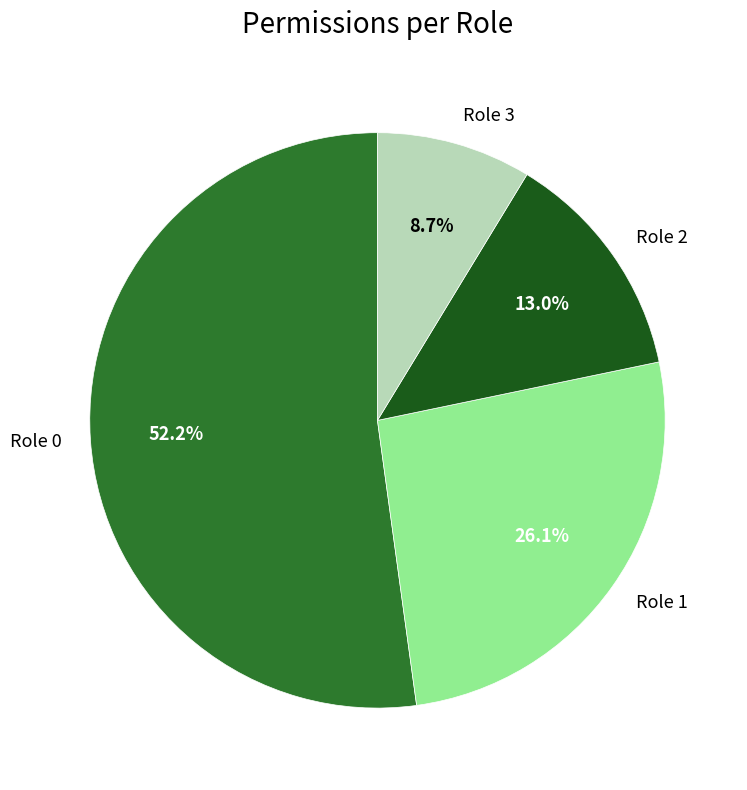

The Role 2 slice represents 13% of the pie. True or false?

True